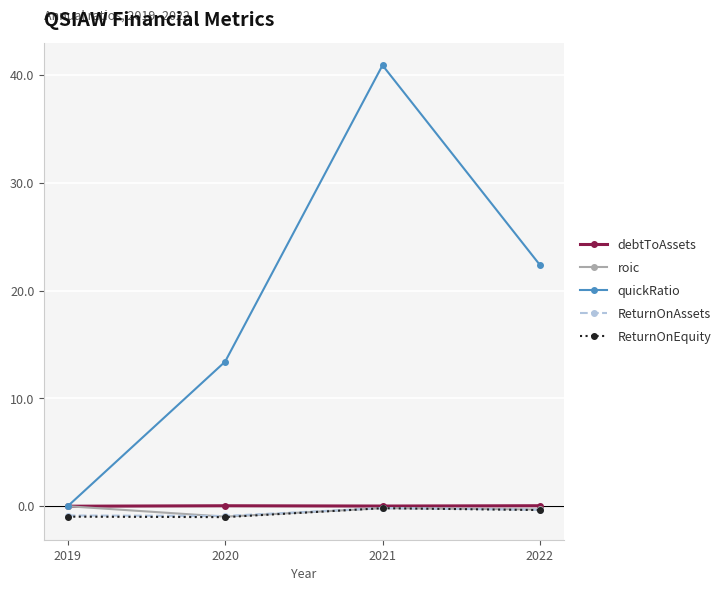

True or false: ReturnOnEquity has more than 2 points higher than both neighbors.

False